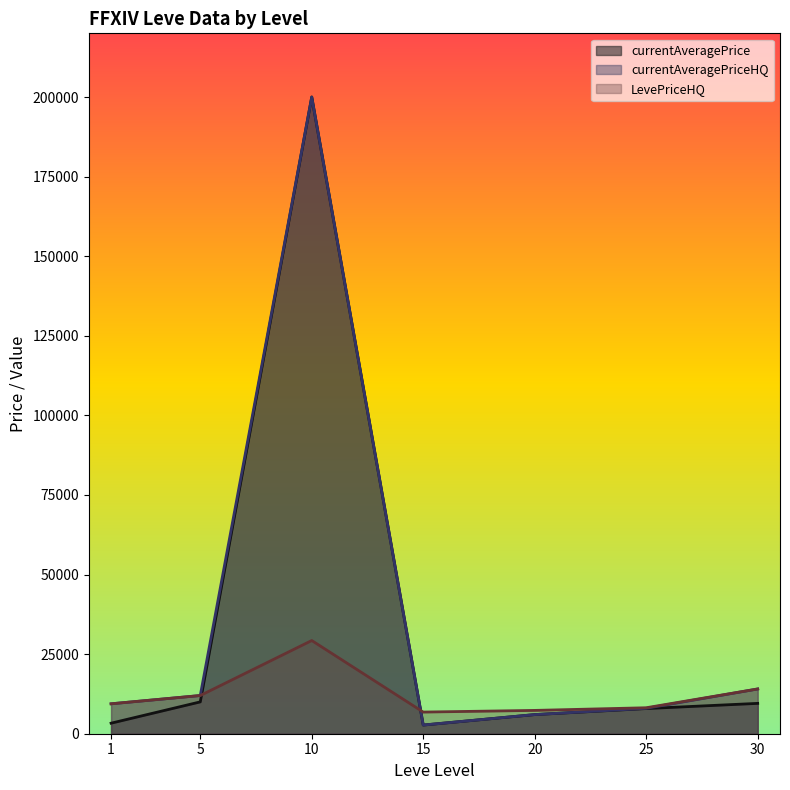

How many data points in currentAveragePriceHQ are less than 9400?

3